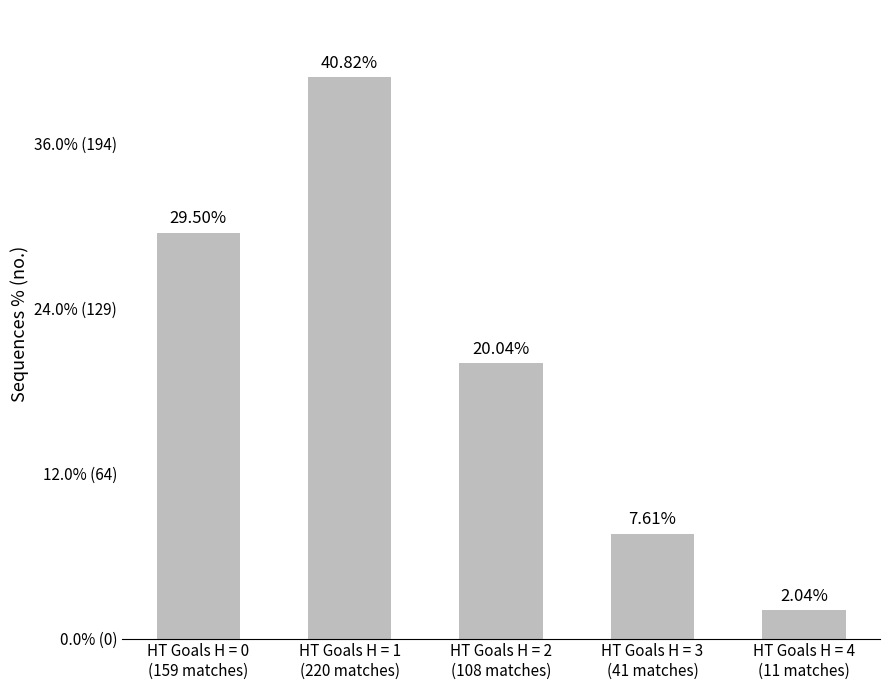

How many data points are above 20?

3